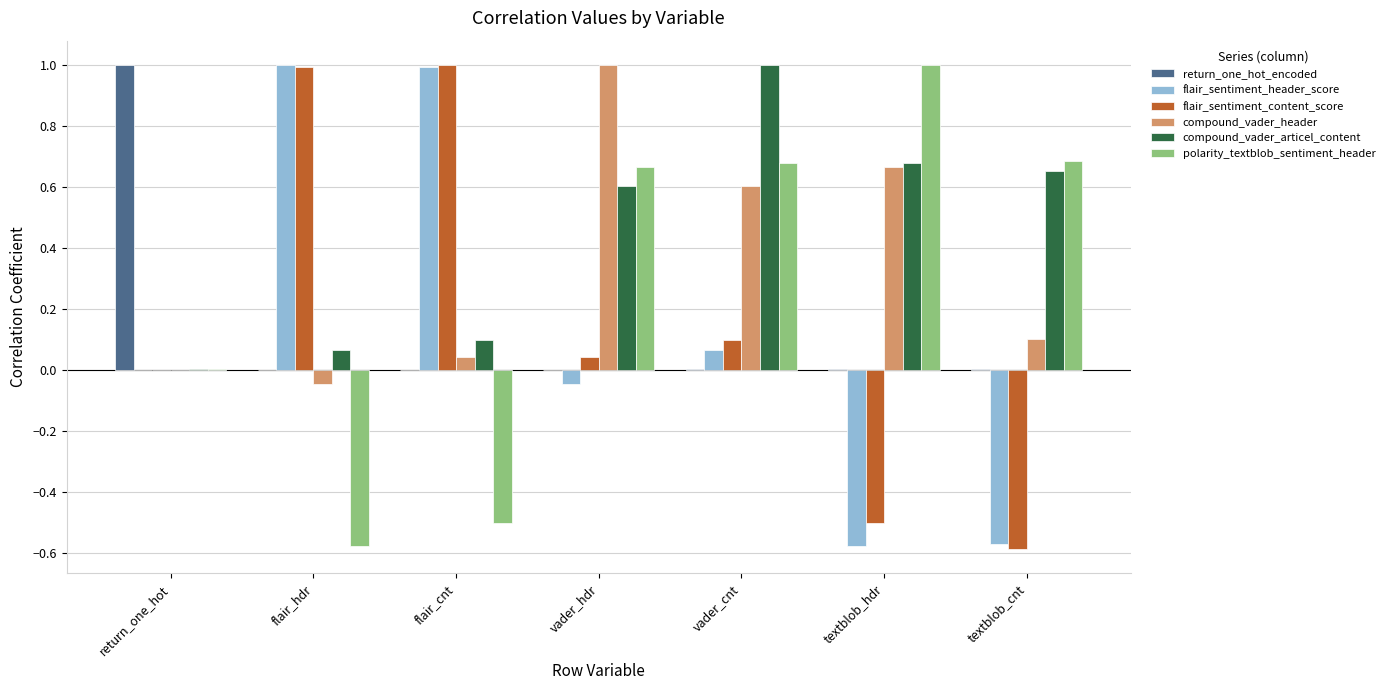

The value of flair_sentiment_header_score at vader_hdr is -0.0. True or false?

True